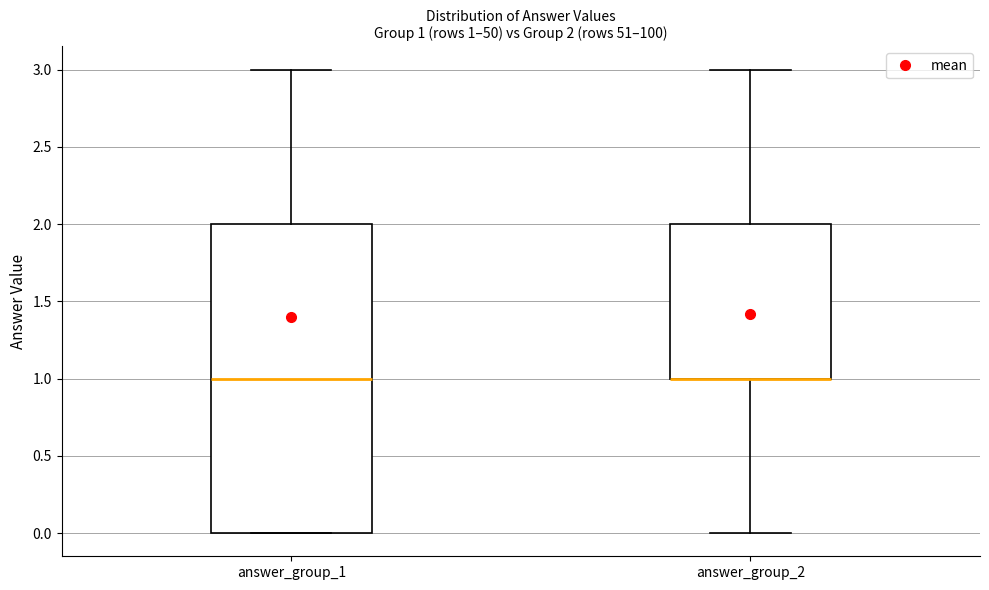

Comparing the boxes themselves (not the whiskers), which one is the tallest?

answer_group_1